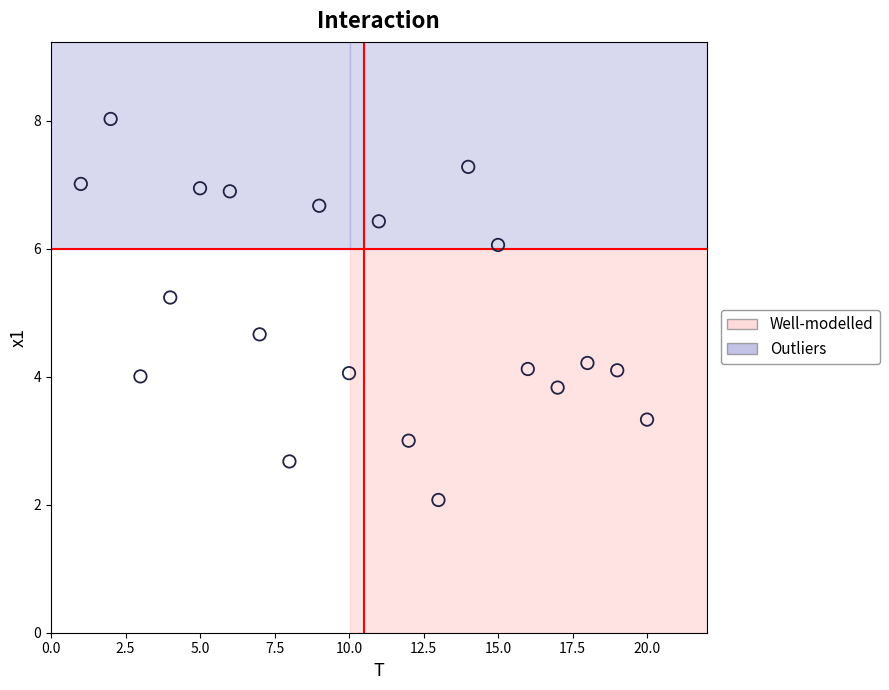

What Y value in the scatter plot is closest to 5?

5.2